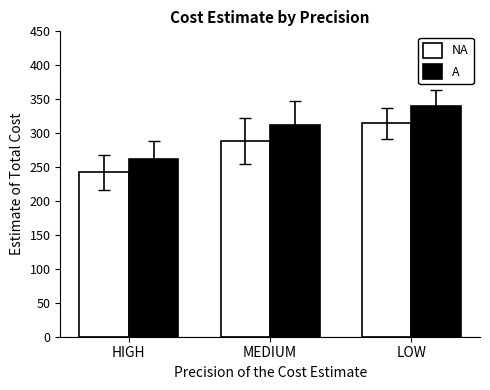

The value of NA at LOW is 314.7. True or false?

True